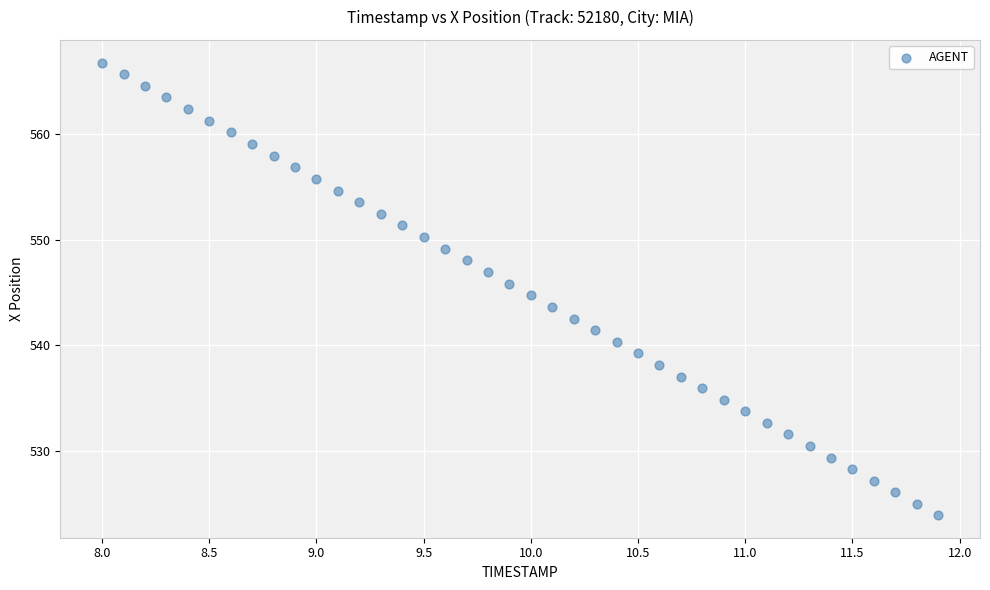

What is the range of Y values (max minus min)?

42.9